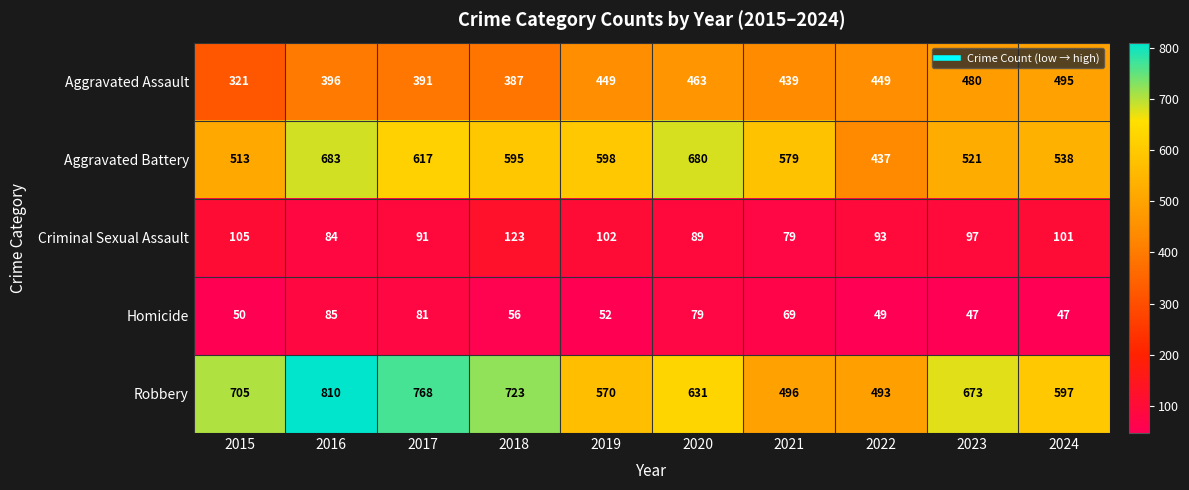

Where is Robbery nearest to the value 651?

2020